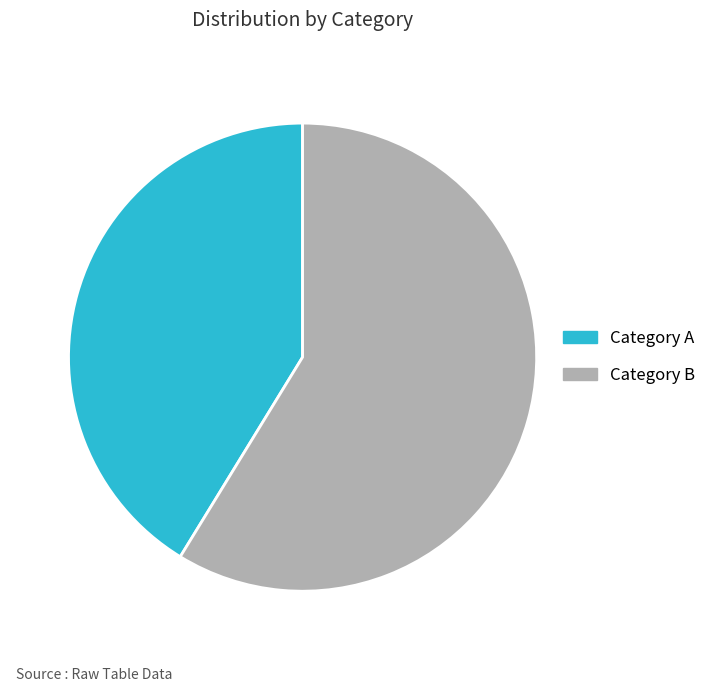

Which category has the biggest portion of the pie?

Category B